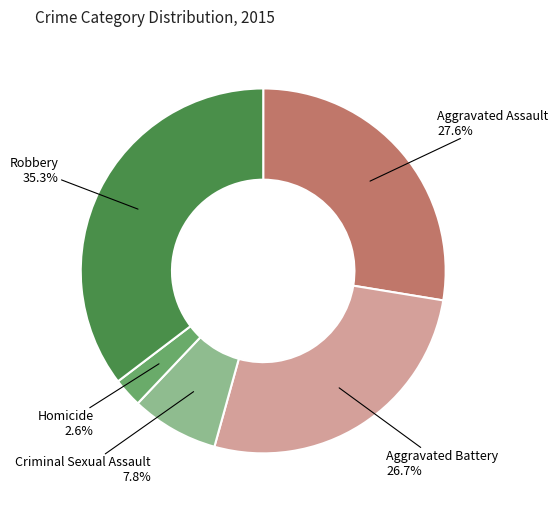

To the nearest percent, what portion does Homicide represent?

3%